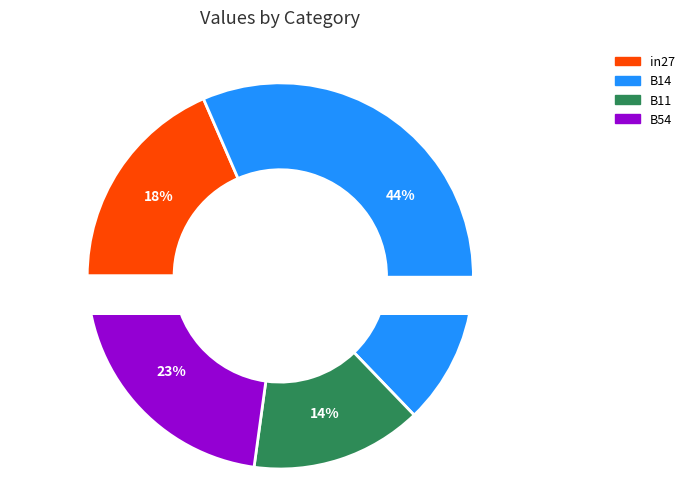

Is the sum of B11 and B54 greater than half?

No